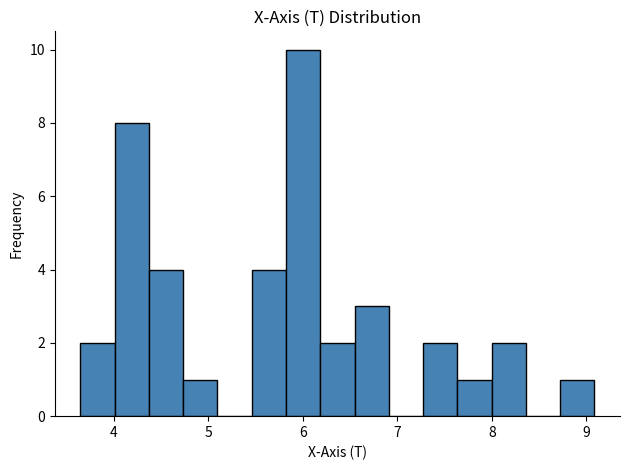

Around what value on the x-axis is the tallest bar? Give the approximate position of its centre, as read against the axis.

6.0